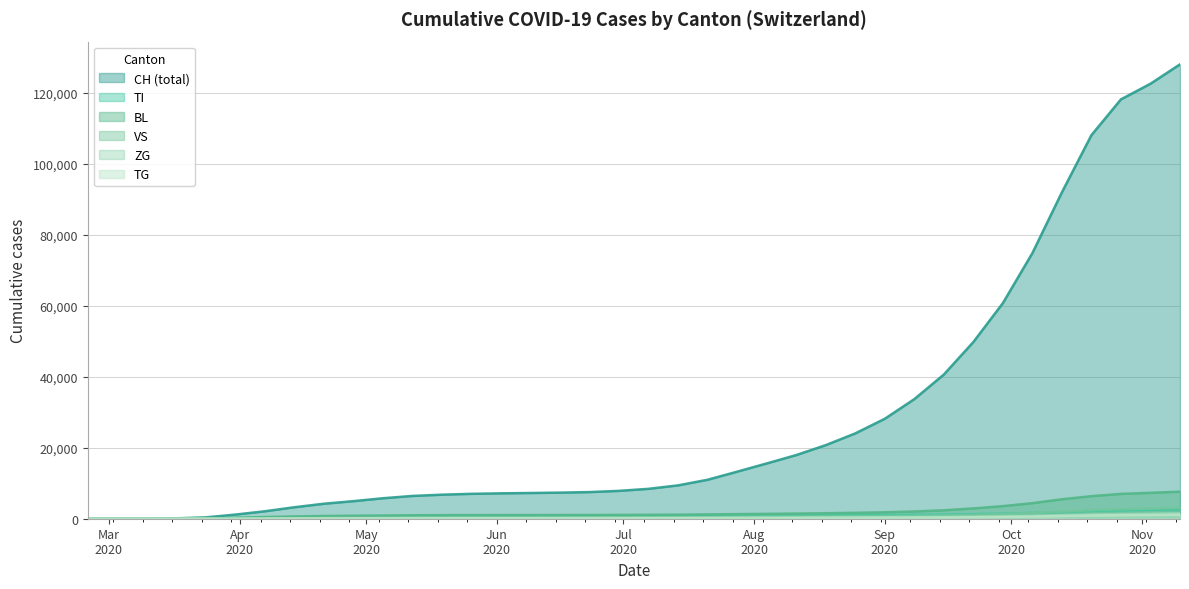

What is the maximum value for TG?

1137